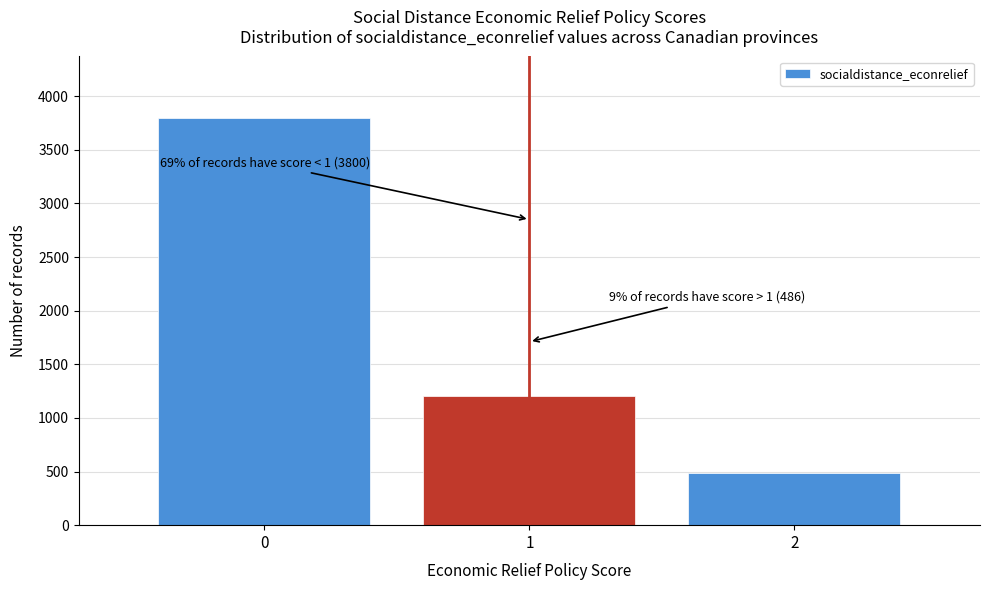

Reading left to right, list all the values displayed in this chart.

3800	1200	486